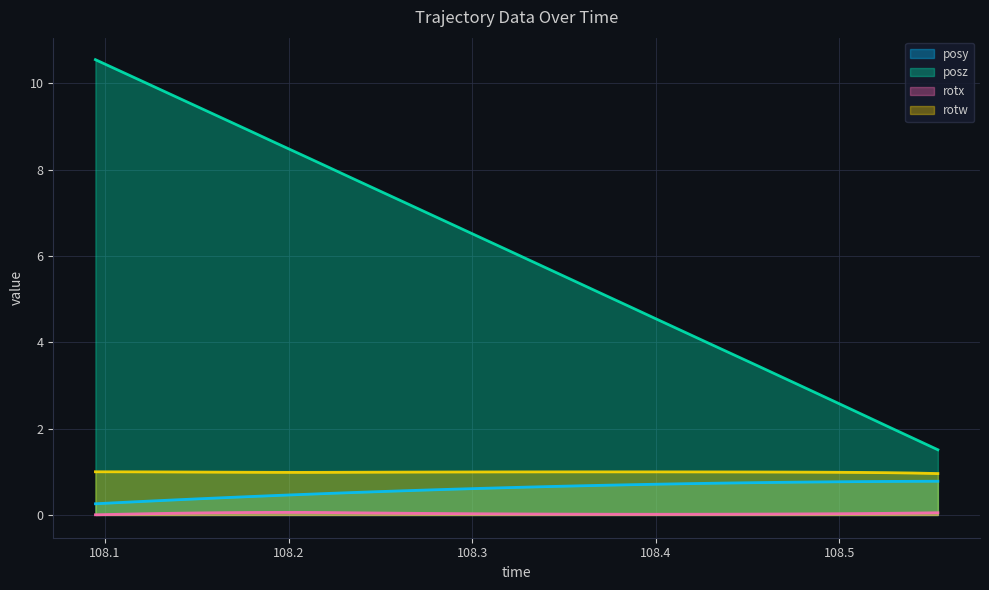

Which series changed the most between 108.2761 and 108.4419?

posz